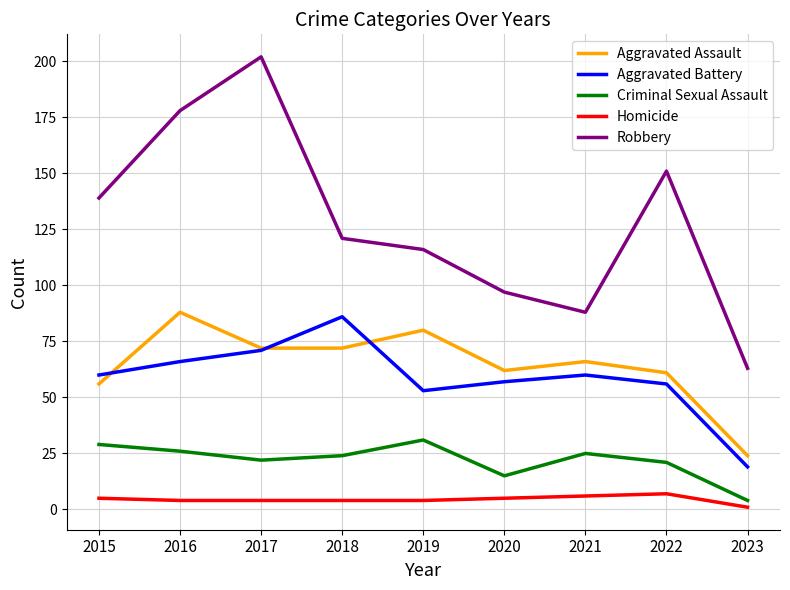

At how many categories does at least one series exceed 160?

2